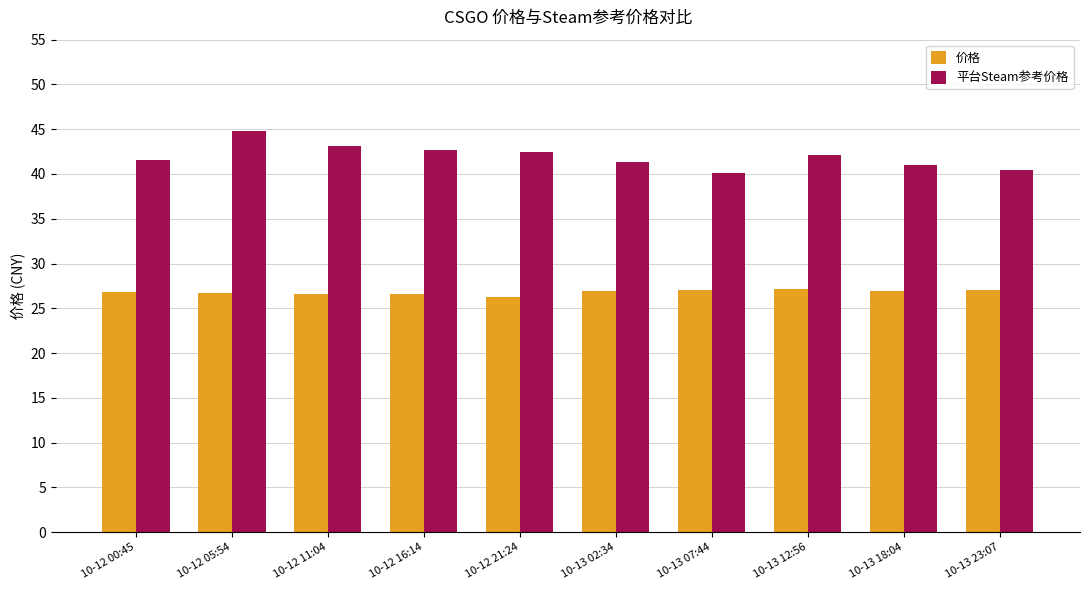

Rank the series by their maximum value, from lowest to highest.

价格, 平台Steam参考价格